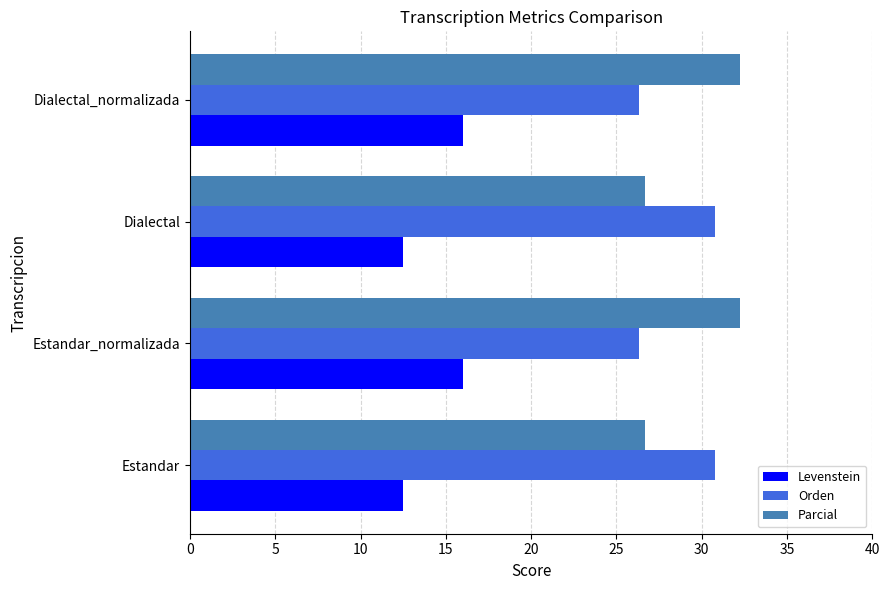

What is the sum of all Parcial values?

117.8